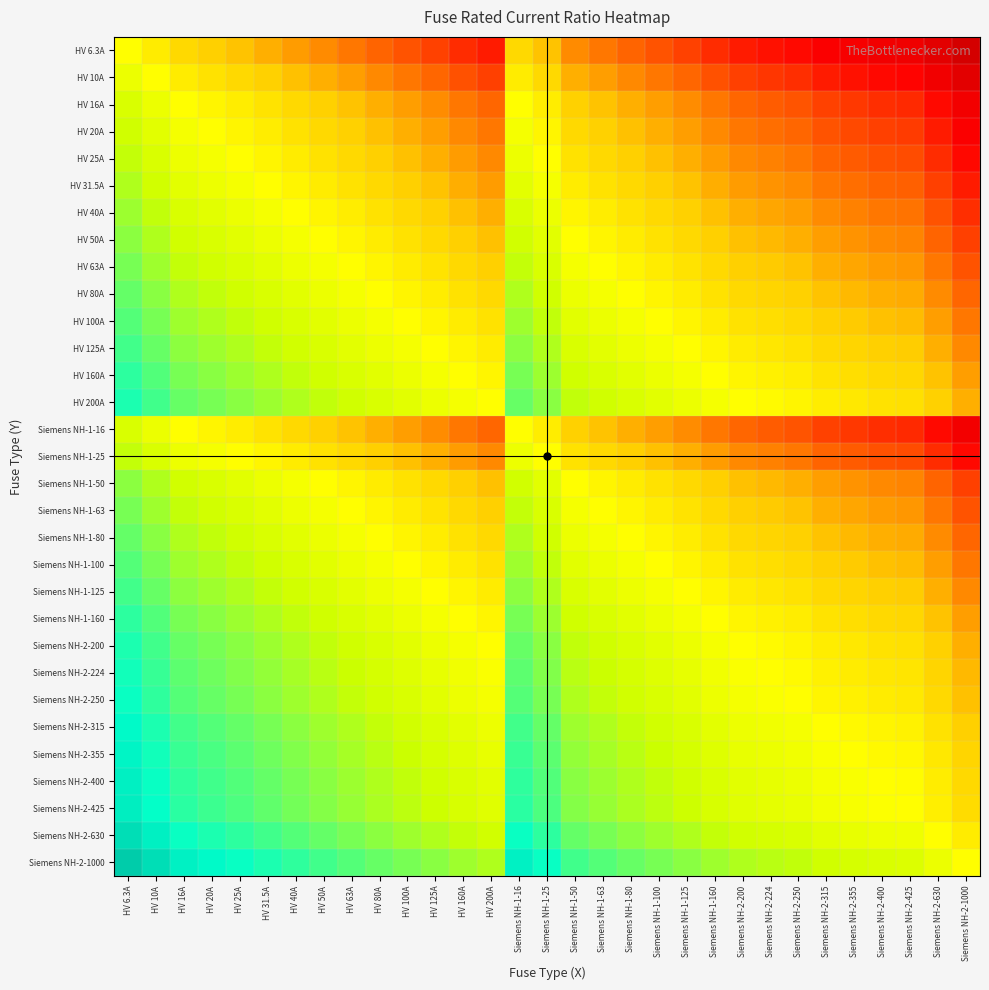

Reading right to left, list all the values displayed in this chart.

HV 6.3A: Siemens NH-2-1000=0.0	Siemens NH-2-630=0.0	Siemens NH-2-425=0.0	Siemens NH-2-400=0.0	Siemens NH-2-355=0.0	Siemens NH-2-315=0.0	Siemens NH-2-250=0.0	Siemens NH-2-224=0.0	Siemens NH-2-200=0.0	Siemens NH-1-160=0.0	Siemens NH-1-125=0.1	Siemens NH-1-100=0.1	Siemens NH-1-80=0.1	Siemens NH-1-63=0.1	Siemens NH-1-50=0.1	Siemens NH-1-25=0.3	Siemens NH-1-16=0.4	HV 200A=0.0	HV 160A=0.0	HV 125A=0.1	HV 100A=0.1	HV 80A=0.1	HV 63A=0.1	HV 50A=0.1	HV 40A=0.2	HV 31.5A=0.2	HV 25A=0.3	HV 20A=0.3	HV 16A=0.4	HV 10A=0.6	HV 6.3A=1.0
HV 10A: Siemens NH-2-1000=0.0	Siemens NH-2-630=0.0	Siemens NH-2-425=0.0	Siemens NH-2-400=0.0	Siemens NH-2-355=0.0	Siemens NH-2-315=0.0	Siemens NH-2-250=0.0	Siemens NH-2-224=0.0	Siemens NH-2-200=0.1	Siemens NH-1-160=0.1	Siemens NH-1-125=0.1	Siemens NH-1-100=0.1	Siemens NH-1-80=0.1	Siemens NH-1-63=0.2	Siemens NH-1-50=0.2	Siemens NH-1-25=0.4	Siemens NH-1-16=0.6	HV 200A=0.1	HV 160A=0.1	HV 125A=0.1	HV 100A=0.1	HV 80A=0.1	HV 63A=0.2	HV 50A=0.2	HV 40A=0.2	HV 31.5A=0.3	HV 25A=0.4	HV 20A=0.5	HV 16A=0.6	HV 10A=1.0	HV 6.3A=1.6
HV 16A: Siemens NH-2-1000=0.0	Siemens NH-2-630=0.0	Siemens NH-2-425=0.0	Siemens NH-2-400=0.0	Siemens NH-2-355=0.0	Siemens NH-2-315=0.1	Siemens NH-2-250=0.1	Siemens NH-2-224=0.1	Siemens NH-2-200=0.1	Siemens NH-1-160=0.1	Siemens NH-1-125=0.1	Siemens NH-1-100=0.2	Siemens NH-1-80=0.2	Siemens NH-1-63=0.3	Siemens NH-1-50=0.3	Siemens NH-1-25=0.6	Siemens NH-1-16=1.0	HV 200A=0.1	HV 160A=0.1	HV 125A=0.1	HV 100A=0.2	HV 80A=0.2	HV 63A=0.3	HV 50A=0.3	HV 40A=0.4	HV 31.5A=0.5	HV 25A=0.6	HV 20A=0.8	HV 16A=1.0	HV 10A=1.6	HV 6.3A=2.5
HV 20A: Siemens NH-2-1000=0.0	Siemens NH-2-630=0.0	Siemens NH-2-425=0.0	Siemens NH-2-400=0.1	Siemens NH-2-355=0.1	Siemens NH-2-315=0.1	Siemens NH-2-250=0.1	Siemens NH-2-224=0.1	Siemens NH-2-200=0.1	Siemens NH-1-160=0.1	Siemens NH-1-125=0.2	Siemens NH-1-100=0.2	Siemens NH-1-80=0.2	Siemens NH-1-63=0.3	Siemens NH-1-50=0.4	Siemens NH-1-25=0.8	Siemens NH-1-16=1.2	HV 200A=0.1	HV 160A=0.1	HV 125A=0.2	HV 100A=0.2	HV 80A=0.2	HV 63A=0.3	HV 50A=0.4	HV 40A=0.5	HV 31.5A=0.6	HV 25A=0.8	HV 20A=1.0	HV 16A=1.2	HV 10A=2.0	HV 6.3A=3.2
HV 25A: Siemens NH-2-1000=0.0	Siemens NH-2-630=0.0	Siemens NH-2-425=0.1	Siemens NH-2-400=0.1	Siemens NH-2-355=0.1	Siemens NH-2-315=0.1	Siemens NH-2-250=0.1	Siemens NH-2-224=0.1	Siemens NH-2-200=0.1	Siemens NH-1-160=0.2	Siemens NH-1-125=0.2	Siemens NH-1-100=0.2	Siemens NH-1-80=0.3	Siemens NH-1-63=0.4	Siemens NH-1-50=0.5	Siemens NH-1-25=1.0	Siemens NH-1-16=1.6	HV 200A=0.1	HV 160A=0.2	HV 125A=0.2	HV 100A=0.2	HV 80A=0.3	HV 63A=0.4	HV 50A=0.5	HV 40A=0.6	HV 31.5A=0.8	HV 25A=1.0	HV 20A=1.2	HV 16A=1.6	HV 10A=2.5	HV 6.3A=4.0
HV 31.5A: Siemens NH-2-1000=0.0	Siemens NH-2-630=0.1	Siemens NH-2-425=0.1	Siemens NH-2-400=0.1	Siemens NH-2-355=0.1	Siemens NH-2-315=0.1	Siemens NH-2-250=0.1	Siemens NH-2-224=0.1	Siemens NH-2-200=0.2	Siemens NH-1-160=0.2	Siemens NH-1-125=0.3	Siemens NH-1-100=0.3	Siemens NH-1-80=0.4	Siemens NH-1-63=0.5	Siemens NH-1-50=0.6	Siemens NH-1-25=1.3	Siemens NH-1-16=2.0	HV 200A=0.2	HV 160A=0.2	HV 125A=0.3	HV 100A=0.3	HV 80A=0.4	HV 63A=0.5	HV 50A=0.6	HV 40A=0.8	HV 31.5A=1.0	HV 25A=1.3	HV 20A=1.6	HV 16A=2.0	HV 10A=3.1	HV 6.3A=5.0
HV 40A: Siemens NH-2-1000=0.0	Siemens NH-2-630=0.1	Siemens NH-2-425=0.1	Siemens NH-2-400=0.1	Siemens NH-2-355=0.1	Siemens NH-2-315=0.1	Siemens NH-2-250=0.2	Siemens NH-2-224=0.2	Siemens NH-2-200=0.2	Siemens NH-1-160=0.2	Siemens NH-1-125=0.3	Siemens NH-1-100=0.4	Siemens NH-1-80=0.5	Siemens NH-1-63=0.6	Siemens NH-1-50=0.8	Siemens NH-1-25=1.6	Siemens NH-1-16=2.5	HV 200A=0.2	HV 160A=0.2	HV 125A=0.3	HV 100A=0.4	HV 80A=0.5	HV 63A=0.6	HV 50A=0.8	HV 40A=1.0	HV 31.5A=1.3	HV 25A=1.6	HV 20A=2.0	HV 16A=2.5	HV 10A=4.0	HV 6.3A=6.3
HV 50A: Siemens NH-2-1000=0.1	Siemens NH-2-630=0.1	Siemens NH-2-425=0.1	Siemens NH-2-400=0.1	Siemens NH-2-355=0.1	Siemens NH-2-315=0.2	Siemens NH-2-250=0.2	Siemens NH-2-224=0.2	Siemens NH-2-200=0.2	Siemens NH-1-160=0.3	Siemens NH-1-125=0.4	Siemens NH-1-100=0.5	Siemens NH-1-80=0.6	Siemens NH-1-63=0.8	Siemens NH-1-50=1.0	Siemens NH-1-25=2.0	Siemens NH-1-16=3.1	HV 200A=0.2	HV 160A=0.3	HV 125A=0.4	HV 100A=0.5	HV 80A=0.6	HV 63A=0.8	HV 50A=1.0	HV 40A=1.2	HV 31.5A=1.6	HV 25A=2.0	HV 20A=2.5	HV 16A=3.1	HV 10A=5.0	HV 6.3A=7.9
HV 63A: Siemens NH-2-1000=0.1	Siemens NH-2-630=0.1	Siemens NH-2-425=0.1	Siemens NH-2-400=0.2	Siemens NH-2-355=0.2	Siemens NH-2-315=0.2	Siemens NH-2-250=0.3	Siemens NH-2-224=0.3	Siemens NH-2-200=0.3	Siemens NH-1-160=0.4	Siemens NH-1-125=0.5	Siemens NH-1-100=0.6	Siemens NH-1-80=0.8	Siemens NH-1-63=1.0	Siemens NH-1-50=1.3	Siemens NH-1-25=2.5	Siemens NH-1-16=3.9	HV 200A=0.3	HV 160A=0.4	HV 125A=0.5	HV 100A=0.6	HV 80A=0.8	HV 63A=1.0	HV 50A=1.3	HV 40A=1.6	HV 31.5A=2.0	HV 25A=2.5	HV 20A=3.1	HV 16A=3.9	HV 10A=6.3	HV 6.3A=10.0
HV 80A: Siemens NH-2-1000=0.1	Siemens NH-2-630=0.1	Siemens NH-2-425=0.2	Siemens NH-2-400=0.2	Siemens NH-2-355=0.2	Siemens NH-2-315=0.3	Siemens NH-2-250=0.3	Siemens NH-2-224=0.4	Siemens NH-2-200=0.4	Siemens NH-1-160=0.5	Siemens NH-1-125=0.6	Siemens NH-1-100=0.8	Siemens NH-1-80=1.0	Siemens NH-1-63=1.3	Siemens NH-1-50=1.6	Siemens NH-1-25=3.2	Siemens NH-1-16=5.0	HV 200A=0.4	HV 160A=0.5	HV 125A=0.6	HV 100A=0.8	HV 80A=1.0	HV 63A=1.3	HV 50A=1.6	HV 40A=2.0	HV 31.5A=2.5	HV 25A=3.2	HV 20A=4.0	HV 16A=5.0	HV 10A=8.0	HV 6.3A=12.7
HV 100A: Siemens NH-2-1000=0.1	Siemens NH-2-630=0.2	Siemens NH-2-425=0.2	Siemens NH-2-400=0.2	Siemens NH-2-355=0.3	Siemens NH-2-315=0.3	Siemens NH-2-250=0.4	Siemens NH-2-224=0.4	Siemens NH-2-200=0.5	Siemens NH-1-160=0.6	Siemens NH-1-125=0.8	Siemens NH-1-100=1.0	Siemens NH-1-80=1.2	Siemens NH-1-63=1.6	Siemens NH-1-50=2.0	Siemens NH-1-25=4.0	Siemens NH-1-16=6.2	HV 200A=0.5	HV 160A=0.6	HV 125A=0.8	HV 100A=1.0	HV 80A=1.2	HV 63A=1.6	HV 50A=2.0	HV 40A=2.5	HV 31.5A=3.2	HV 25A=4.0	HV 20A=5.0	HV 16A=6.2	HV 10A=10.0	HV 6.3A=15.9
HV 125A: Siemens NH-2-1000=0.1	Siemens NH-2-630=0.2	Siemens NH-2-425=0.3	Siemens NH-2-400=0.3	Siemens NH-2-355=0.4	Siemens NH-2-315=0.4	Siemens NH-2-250=0.5	Siemens NH-2-224=0.6	Siemens NH-2-200=0.6	Siemens NH-1-160=0.8	Siemens NH-1-125=1.0	Siemens NH-1-100=1.2	Siemens NH-1-80=1.6	Siemens NH-1-63=2.0	Siemens NH-1-50=2.5	Siemens NH-1-25=5.0	Siemens NH-1-16=7.8	HV 200A=0.6	HV 160A=0.8	HV 125A=1.0	HV 100A=1.2	HV 80A=1.6	HV 63A=2.0	HV 50A=2.5	HV 40A=3.1	HV 31.5A=4.0	HV 25A=5.0	HV 20A=6.2	HV 16A=7.8	HV 10A=12.5	HV 6.3A=19.8
HV 160A: Siemens NH-2-1000=0.2	Siemens NH-2-630=0.3	Siemens NH-2-425=0.4	Siemens NH-2-400=0.4	Siemens NH-2-355=0.5	Siemens NH-2-315=0.5	Siemens NH-2-250=0.6	Siemens NH-2-224=0.7	Siemens NH-2-200=0.8	Siemens NH-1-160=1.0	Siemens NH-1-125=1.3	Siemens NH-1-100=1.6	Siemens NH-1-80=2.0	Siemens NH-1-63=2.5	Siemens NH-1-50=3.2	Siemens NH-1-25=6.4	Siemens NH-1-16=10.0	HV 200A=0.8	HV 160A=1.0	HV 125A=1.3	HV 100A=1.6	HV 80A=2.0	HV 63A=2.5	HV 50A=3.2	HV 40A=4.0	HV 31.5A=5.1	HV 25A=6.4	HV 20A=8.0	HV 16A=10.0	HV 10A=16.0	HV 6.3A=25.4
HV 200A: Siemens NH-2-1000=0.2	Siemens NH-2-630=0.3	Siemens NH-2-425=0.5	Siemens NH-2-400=0.5	Siemens NH-2-355=0.6	Siemens NH-2-315=0.6	Siemens NH-2-250=0.8	Siemens NH-2-224=0.9	Siemens NH-2-200=1.0	Siemens NH-1-160=1.2	Siemens NH-1-125=1.6	Siemens NH-1-100=2.0	Siemens NH-1-80=2.5	Siemens NH-1-63=3.2	Siemens NH-1-50=4.0	Siemens NH-1-25=8.0	Siemens NH-1-16=12.5	HV 200A=1.0	HV 160A=1.2	HV 125A=1.6	HV 100A=2.0	HV 80A=2.5	HV 63A=3.2	HV 50A=4.0	HV 40A=5.0	HV 31.5A=6.3	HV 25A=8.0	HV 20A=10.0	HV 16A=12.5	HV 10A=20.0	HV 6.3A=31.7
Siemens NH-1-16: Siemens NH-2-1000=0.0	Siemens NH-2-630=0.0	Siemens NH-2-425=0.0	Siemens NH-2-400=0.0	Siemens NH-2-355=0.0	Siemens NH-2-315=0.1	Siemens NH-2-250=0.1	Siemens NH-2-224=0.1	Siemens NH-2-200=0.1	Siemens NH-1-160=0.1	Siemens NH-1-125=0.1	Siemens NH-1-100=0.2	Siemens NH-1-80=0.2	Siemens NH-1-63=0.3	Siemens NH-1-50=0.3	Siemens NH-1-25=0.6	Siemens NH-1-16=1.0	HV 200A=0.1	HV 160A=0.1	HV 125A=0.1	HV 100A=0.2	HV 80A=0.2	HV 63A=0.3	HV 50A=0.3	HV 40A=0.4	HV 31.5A=0.5	HV 25A=0.6	HV 20A=0.8	HV 16A=1.0	HV 10A=1.6	HV 6.3A=2.5
Siemens NH-1-25: Siemens NH-2-1000=0.0	Siemens NH-2-630=0.0	Siemens NH-2-425=0.1	Siemens NH-2-400=0.1	Siemens NH-2-355=0.1	Siemens NH-2-315=0.1	Siemens NH-2-250=0.1	Siemens NH-2-224=0.1	Siemens NH-2-200=0.1	Siemens NH-1-160=0.2	Siemens NH-1-125=0.2	Siemens NH-1-100=0.2	Siemens NH-1-80=0.3	Siemens NH-1-63=0.4	Siemens NH-1-50=0.5	Siemens NH-1-25=1.0	Siemens NH-1-16=1.6	HV 200A=0.1	HV 160A=0.2	HV 125A=0.2	HV 100A=0.2	HV 80A=0.3	HV 63A=0.4	HV 50A=0.5	HV 40A=0.6	HV 31.5A=0.8	HV 25A=1.0	HV 20A=1.2	HV 16A=1.6	HV 10A=2.5	HV 6.3A=4.0
Siemens NH-1-50: Siemens NH-2-1000=0.1	Siemens NH-2-630=0.1	Siemens NH-2-425=0.1	Siemens NH-2-400=0.1	Siemens NH-2-355=0.1	Siemens NH-2-315=0.2	Siemens NH-2-250=0.2	Siemens NH-2-224=0.2	Siemens NH-2-200=0.2	Siemens NH-1-160=0.3	Siemens NH-1-125=0.4	Siemens NH-1-100=0.5	Siemens NH-1-80=0.6	Siemens NH-1-63=0.8	Siemens NH-1-50=1.0	Siemens NH-1-25=2.0	Siemens NH-1-16=3.1	HV 200A=0.2	HV 160A=0.3	HV 125A=0.4	HV 100A=0.5	HV 80A=0.6	HV 63A=0.8	HV 50A=1.0	HV 40A=1.2	HV 31.5A=1.6	HV 25A=2.0	HV 20A=2.5	HV 16A=3.1	HV 10A=5.0	HV 6.3A=7.9
Siemens NH-1-63: Siemens NH-2-1000=0.1	Siemens NH-2-630=0.1	Siemens NH-2-425=0.1	Siemens NH-2-400=0.2	Siemens NH-2-355=0.2	Siemens NH-2-315=0.2	Siemens NH-2-250=0.3	Siemens NH-2-224=0.3	Siemens NH-2-200=0.3	Siemens NH-1-160=0.4	Siemens NH-1-125=0.5	Siemens NH-1-100=0.6	Siemens NH-1-80=0.8	Siemens NH-1-63=1.0	Siemens NH-1-50=1.3	Siemens NH-1-25=2.5	Siemens NH-1-16=3.9	HV 200A=0.3	HV 160A=0.4	HV 125A=0.5	HV 100A=0.6	HV 80A=0.8	HV 63A=1.0	HV 50A=1.3	HV 40A=1.6	HV 31.5A=2.0	HV 25A=2.5	HV 20A=3.1	HV 16A=3.9	HV 10A=6.3	HV 6.3A=10.0
Siemens NH-1-80: Siemens NH-2-1000=0.1	Siemens NH-2-630=0.1	Siemens NH-2-425=0.2	Siemens NH-2-400=0.2	Siemens NH-2-355=0.2	Siemens NH-2-315=0.3	Siemens NH-2-250=0.3	Siemens NH-2-224=0.4	Siemens NH-2-200=0.4	Siemens NH-1-160=0.5	Siemens NH-1-125=0.6	Siemens NH-1-100=0.8	Siemens NH-1-80=1.0	Siemens NH-1-63=1.3	Siemens NH-1-50=1.6	Siemens NH-1-25=3.2	Siemens NH-1-16=5.0	HV 200A=0.4	HV 160A=0.5	HV 125A=0.6	HV 100A=0.8	HV 80A=1.0	HV 63A=1.3	HV 50A=1.6	HV 40A=2.0	HV 31.5A=2.5	HV 25A=3.2	HV 20A=4.0	HV 16A=5.0	HV 10A=8.0	HV 6.3A=12.7
Siemens NH-1-100: Siemens NH-2-1000=0.1	Siemens NH-2-630=0.2	Siemens NH-2-425=0.2	Siemens NH-2-400=0.2	Siemens NH-2-355=0.3	Siemens NH-2-315=0.3	Siemens NH-2-250=0.4	Siemens NH-2-224=0.4	Siemens NH-2-200=0.5	Siemens NH-1-160=0.6	Siemens NH-1-125=0.8	Siemens NH-1-100=1.0	Siemens NH-1-80=1.2	Siemens NH-1-63=1.6	Siemens NH-1-50=2.0	Siemens NH-1-25=4.0	Siemens NH-1-16=6.2	HV 200A=0.5	HV 160A=0.6	HV 125A=0.8	HV 100A=1.0	HV 80A=1.2	HV 63A=1.6	HV 50A=2.0	HV 40A=2.5	HV 31.5A=3.2	HV 25A=4.0	HV 20A=5.0	HV 16A=6.2	HV 10A=10.0	HV 6.3A=15.9
Siemens NH-1-125: Siemens NH-2-1000=0.1	Siemens NH-2-630=0.2	Siemens NH-2-425=0.3	Siemens NH-2-400=0.3	Siemens NH-2-355=0.4	Siemens NH-2-315=0.4	Siemens NH-2-250=0.5	Siemens NH-2-224=0.6	Siemens NH-2-200=0.6	Siemens NH-1-160=0.8	Siemens NH-1-125=1.0	Siemens NH-1-100=1.2	Siemens NH-1-80=1.6	Siemens NH-1-63=2.0	Siemens NH-1-50=2.5	Siemens NH-1-25=5.0	Siemens NH-1-16=7.8	HV 200A=0.6	HV 160A=0.8	HV 125A=1.0	HV 100A=1.2	HV 80A=1.6	HV 63A=2.0	HV 50A=2.5	HV 40A=3.1	HV 31.5A=4.0	HV 25A=5.0	HV 20A=6.2	HV 16A=7.8	HV 10A=12.5	HV 6.3A=19.8
Siemens NH-1-160: Siemens NH-2-1000=0.2	Siemens NH-2-630=0.3	Siemens NH-2-425=0.4	Siemens NH-2-400=0.4	Siemens NH-2-355=0.5	Siemens NH-2-315=0.5	Siemens NH-2-250=0.6	Siemens NH-2-224=0.7	Siemens NH-2-200=0.8	Siemens NH-1-160=1.0	Siemens NH-1-125=1.3	Siemens NH-1-100=1.6	Siemens NH-1-80=2.0	Siemens NH-1-63=2.5	Siemens NH-1-50=3.2	Siemens NH-1-25=6.4	Siemens NH-1-16=10.0	HV 200A=0.8	HV 160A=1.0	HV 125A=1.3	HV 100A=1.6	HV 80A=2.0	HV 63A=2.5	HV 50A=3.2	HV 40A=4.0	HV 31.5A=5.1	HV 25A=6.4	HV 20A=8.0	HV 16A=10.0	HV 10A=16.0	HV 6.3A=25.4
Siemens NH-2-200: Siemens NH-2-1000=0.2	Siemens NH-2-630=0.3	Siemens NH-2-425=0.5	Siemens NH-2-400=0.5	Siemens NH-2-355=0.6	Siemens NH-2-315=0.6	Siemens NH-2-250=0.8	Siemens NH-2-224=0.9	Siemens NH-2-200=1.0	Siemens NH-1-160=1.2	Siemens NH-1-125=1.6	Siemens NH-1-100=2.0	Siemens NH-1-80=2.5	Siemens NH-1-63=3.2	Siemens NH-1-50=4.0	Siemens NH-1-25=8.0	Siemens NH-1-16=12.5	HV 200A=1.0	HV 160A=1.2	HV 125A=1.6	HV 100A=2.0	HV 80A=2.5	HV 63A=3.2	HV 50A=4.0	HV 40A=5.0	HV 31.5A=6.3	HV 25A=8.0	HV 20A=10.0	HV 16A=12.5	HV 10A=20.0	HV 6.3A=31.7
Siemens NH-2-224: Siemens NH-2-1000=0.2	Siemens NH-2-630=0.4	Siemens NH-2-425=0.5	Siemens NH-2-400=0.6	Siemens NH-2-355=0.6	Siemens NH-2-315=0.7	Siemens NH-2-250=0.9	Siemens NH-2-224=1.0	Siemens NH-2-200=1.1	Siemens NH-1-160=1.4	Siemens NH-1-125=1.8	Siemens NH-1-100=2.2	Siemens NH-1-80=2.8	Siemens NH-1-63=3.6	Siemens NH-1-50=4.5	Siemens NH-1-25=9.0	Siemens NH-1-16=14.0	HV 200A=1.1	HV 160A=1.4	HV 125A=1.8	HV 100A=2.2	HV 80A=2.8	HV 63A=3.6	HV 50A=4.5	HV 40A=5.6	HV 31.5A=7.1	HV 25A=9.0	HV 20A=11.2	HV 16A=14.0	HV 10A=22.4	HV 6.3A=35.6
Siemens NH-2-250: Siemens NH-2-1000=0.2	Siemens NH-2-630=0.4	Siemens NH-2-425=0.6	Siemens NH-2-400=0.6	Siemens NH-2-355=0.7	Siemens NH-2-315=0.8	Siemens NH-2-250=1.0	Siemens NH-2-224=1.1	Siemens NH-2-200=1.2	Siemens NH-1-160=1.6	Siemens NH-1-125=2.0	Siemens NH-1-100=2.5	Siemens NH-1-80=3.1	Siemens NH-1-63=4.0	Siemens NH-1-50=5.0	Siemens NH-1-25=10.0	Siemens NH-1-16=15.6	HV 200A=1.2	HV 160A=1.6	HV 125A=2.0	HV 100A=2.5	HV 80A=3.1	HV 63A=4.0	HV 50A=5.0	HV 40A=6.2	HV 31.5A=7.9	HV 25A=10.0	HV 20A=12.5	HV 16A=15.6	HV 10A=25.0	HV 6.3A=39.7
Siemens NH-2-315: Siemens NH-2-1000=0.3	Siemens NH-2-630=0.5	Siemens NH-2-425=0.7	Siemens NH-2-400=0.8	Siemens NH-2-355=0.9	Siemens NH-2-315=1.0	Siemens NH-2-250=1.3	Siemens NH-2-224=1.4	Siemens NH-2-200=1.6	Siemens NH-1-160=2.0	Siemens NH-1-125=2.5	Siemens NH-1-100=3.1	Siemens NH-1-80=3.9	Siemens NH-1-63=5.0	Siemens NH-1-50=6.3	Siemens NH-1-25=12.6	Siemens NH-1-16=19.7	HV 200A=1.6	HV 160A=2.0	HV 125A=2.5	HV 100A=3.1	HV 80A=3.9	HV 63A=5.0	HV 50A=6.3	HV 40A=7.9	HV 31.5A=10.0	HV 25A=12.6	HV 20A=15.8	HV 16A=19.7	HV 10A=31.5	HV 6.3A=50.0
Siemens NH-2-355: Siemens NH-2-1000=0.4	Siemens NH-2-630=0.6	Siemens NH-2-425=0.8	Siemens NH-2-400=0.9	Siemens NH-2-355=1.0	Siemens NH-2-315=1.1	Siemens NH-2-250=1.4	Siemens NH-2-224=1.6	Siemens NH-2-200=1.8	Siemens NH-1-160=2.2	Siemens NH-1-125=2.8	Siemens NH-1-100=3.5	Siemens NH-1-80=4.4	Siemens NH-1-63=5.6	Siemens NH-1-50=7.1	Siemens NH-1-25=14.2	Siemens NH-1-16=22.2	HV 200A=1.8	HV 160A=2.2	HV 125A=2.8	HV 100A=3.5	HV 80A=4.4	HV 63A=5.6	HV 50A=7.1	HV 40A=8.9	HV 31.5A=11.3	HV 25A=14.2	HV 20A=17.8	HV 16A=22.2	HV 10A=35.5	HV 6.3A=56.3
Siemens NH-2-400: Siemens NH-2-1000=0.4	Siemens NH-2-630=0.6	Siemens NH-2-425=0.9	Siemens NH-2-400=1.0	Siemens NH-2-355=1.1	Siemens NH-2-315=1.3	Siemens NH-2-250=1.6	Siemens NH-2-224=1.8	Siemens NH-2-200=2.0	Siemens NH-1-160=2.5	Siemens NH-1-125=3.2	Siemens NH-1-100=4.0	Siemens NH-1-80=5.0	Siemens NH-1-63=6.3	Siemens NH-1-50=8.0	Siemens NH-1-25=16.0	Siemens NH-1-16=25.0	HV 200A=2.0	HV 160A=2.5	HV 125A=3.2	HV 100A=4.0	HV 80A=5.0	HV 63A=6.3	HV 50A=8.0	HV 40A=10.0	HV 31.5A=12.7	HV 25A=16.0	HV 20A=20.0	HV 16A=25.0	HV 10A=40.0	HV 6.3A=63.5
Siemens NH-2-425: Siemens NH-2-1000=0.4	Siemens NH-2-630=0.7	Siemens NH-2-425=1.0	Siemens NH-2-400=1.1	Siemens NH-2-355=1.2	Siemens NH-2-315=1.3	Siemens NH-2-250=1.7	Siemens NH-2-224=1.9	Siemens NH-2-200=2.1	Siemens NH-1-160=2.7	Siemens NH-1-125=3.4	Siemens NH-1-100=4.2	Siemens NH-1-80=5.3	Siemens NH-1-63=6.7	Siemens NH-1-50=8.5	Siemens NH-1-25=17.0	Siemens NH-1-16=26.6	HV 200A=2.1	HV 160A=2.7	HV 125A=3.4	HV 100A=4.2	HV 80A=5.3	HV 63A=6.7	HV 50A=8.5	HV 40A=10.6	HV 31.5A=13.5	HV 25A=17.0	HV 20A=21.2	HV 16A=26.6	HV 10A=42.5	HV 6.3A=67.5
Siemens NH-2-630: Siemens NH-2-1000=0.6	Siemens NH-2-630=1.0	Siemens NH-2-425=1.5	Siemens NH-2-400=1.6	Siemens NH-2-355=1.8	Siemens NH-2-315=2.0	Siemens NH-2-250=2.5	Siemens NH-2-224=2.8	Siemens NH-2-200=3.1	Siemens NH-1-160=3.9	Siemens NH-1-125=5.0	Siemens NH-1-100=6.3	Siemens NH-1-80=7.9	Siemens NH-1-63=10.0	Siemens NH-1-50=12.6	Siemens NH-1-25=25.2	Siemens NH-1-16=39.4	HV 200A=3.1	HV 160A=3.9	HV 125A=5.0	HV 100A=6.3	HV 80A=7.9	HV 63A=10.0	HV 50A=12.6	HV 40A=15.8	HV 31.5A=20.0	HV 25A=25.2	HV 20A=31.5	HV 16A=39.4	HV 10A=63.0	HV 6.3A=100.0
Siemens NH-2-1000: Siemens NH-2-1000=1.0	Siemens NH-2-630=1.6	Siemens NH-2-425=2.4	Siemens NH-2-400=2.5	Siemens NH-2-355=2.8	Siemens NH-2-315=3.2	Siemens NH-2-250=4.0	Siemens NH-2-224=4.5	Siemens NH-2-200=5.0	Siemens NH-1-160=6.2	Siemens NH-1-125=8.0	Siemens NH-1-100=10.0	Siemens NH-1-80=12.5	Siemens NH-1-63=15.9	Siemens NH-1-50=20.0	Siemens NH-1-25=40.0	Siemens NH-1-16=62.5	HV 200A=5.0	HV 160A=6.2	HV 125A=8.0	HV 100A=10.0	HV 80A=12.5	HV 63A=15.9	HV 50A=20.0	HV 40A=25.0	HV 31.5A=31.7	HV 25A=40.0	HV 20A=50.0	HV 16A=62.5	HV 10A=100.0	HV 6.3A=158.7